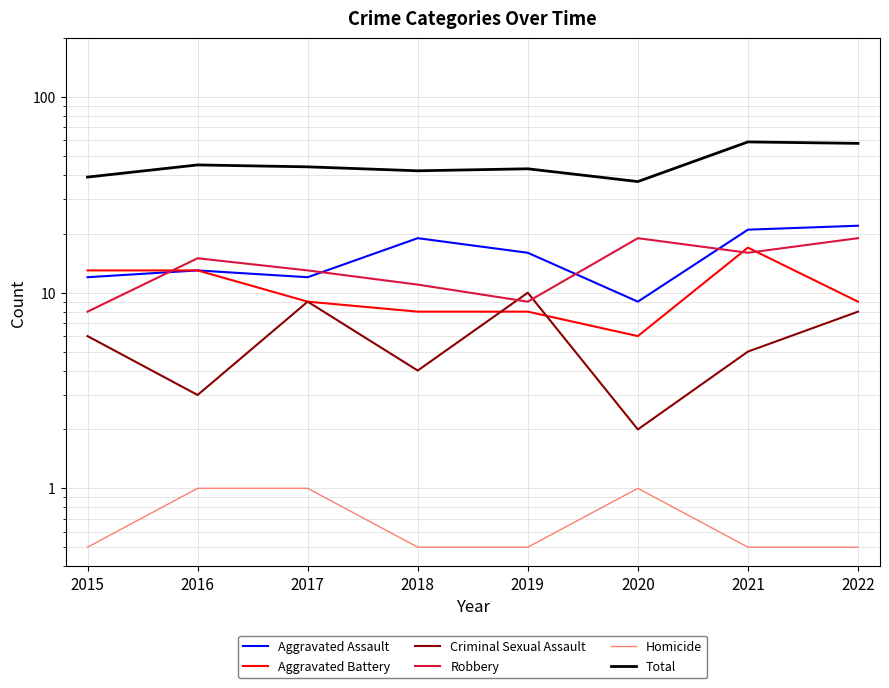

Reading left to right, extract all data points from this chart.

Aggravated Assault: 12.0	13.0	12.0	19.0	16.0	9.0	21.0	22.0
Aggravated Battery: 13.0	13.0	9.0	8.0	8.0	6.0	17.0	9.0
Criminal Sexual Assault: 6.0	3.0	9.0	4.0	10.0	2.0	5.0	8.0
Robbery: 8.0	15.0	13.0	11.0	9.0	19.0	16.0	19.0
Homicide: 0.5	1.0	1.0	0.5	0.5	1.0	0.5	0.5
Total: 39.0	45.0	44.0	42.0	43.0	37.0	59.0	58.0